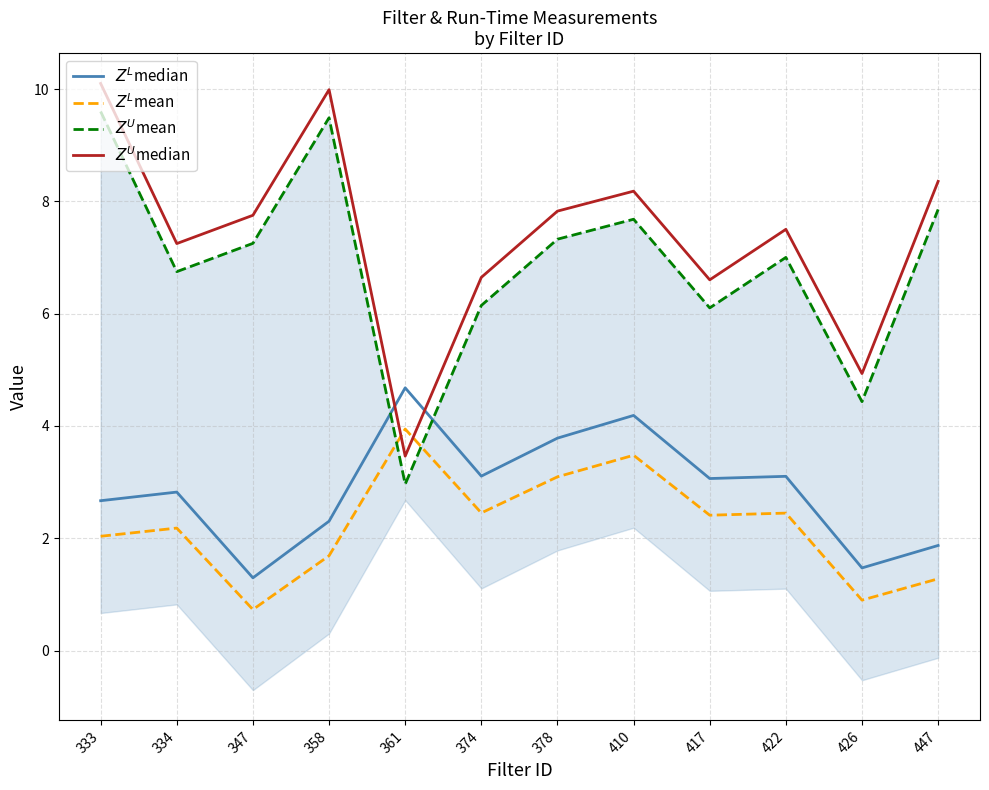

Reading left to right, extract all data points from this chart.

$Z^L$median: 2.7	2.8	1.3	2.3	4.7	3.1	3.8	4.2	3.1	3.1	1.5	1.9
$Z^L$mean: 2.0	2.2	0.7	1.7	3.9	2.5	3.1	3.5	2.4	2.4	0.9	1.3
$Z^U$mean: 9.6	6.7	7.3	9.5	3.0	6.1	7.3	7.7	6.1	7.0	4.4	7.9
$Z^U$median: 10.1	7.2	7.8	10.0	3.5	6.6	7.8	8.2	6.6	7.5	4.9	8.4